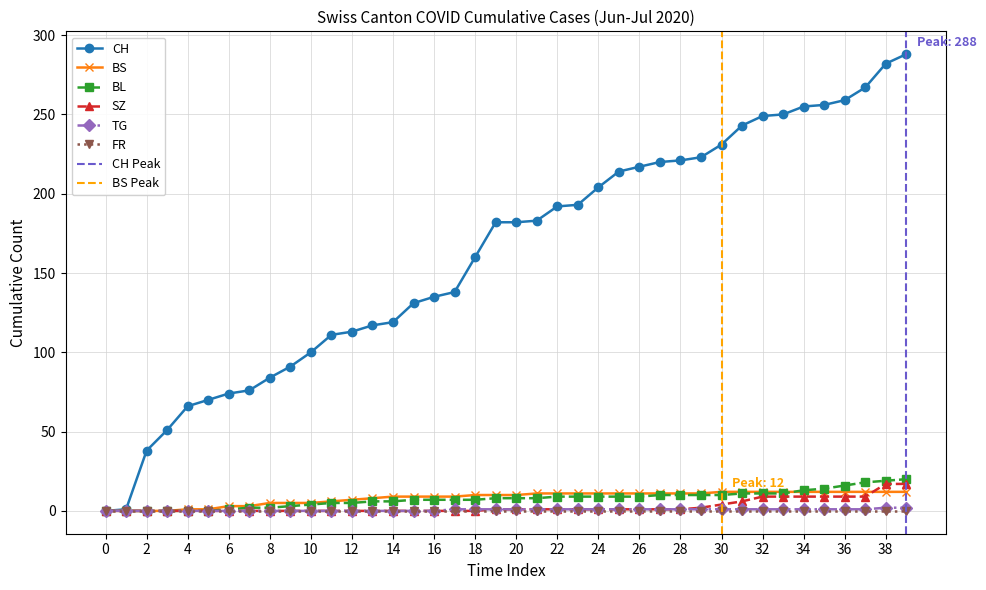

The value of CH at 4 is 66. True or false?

True